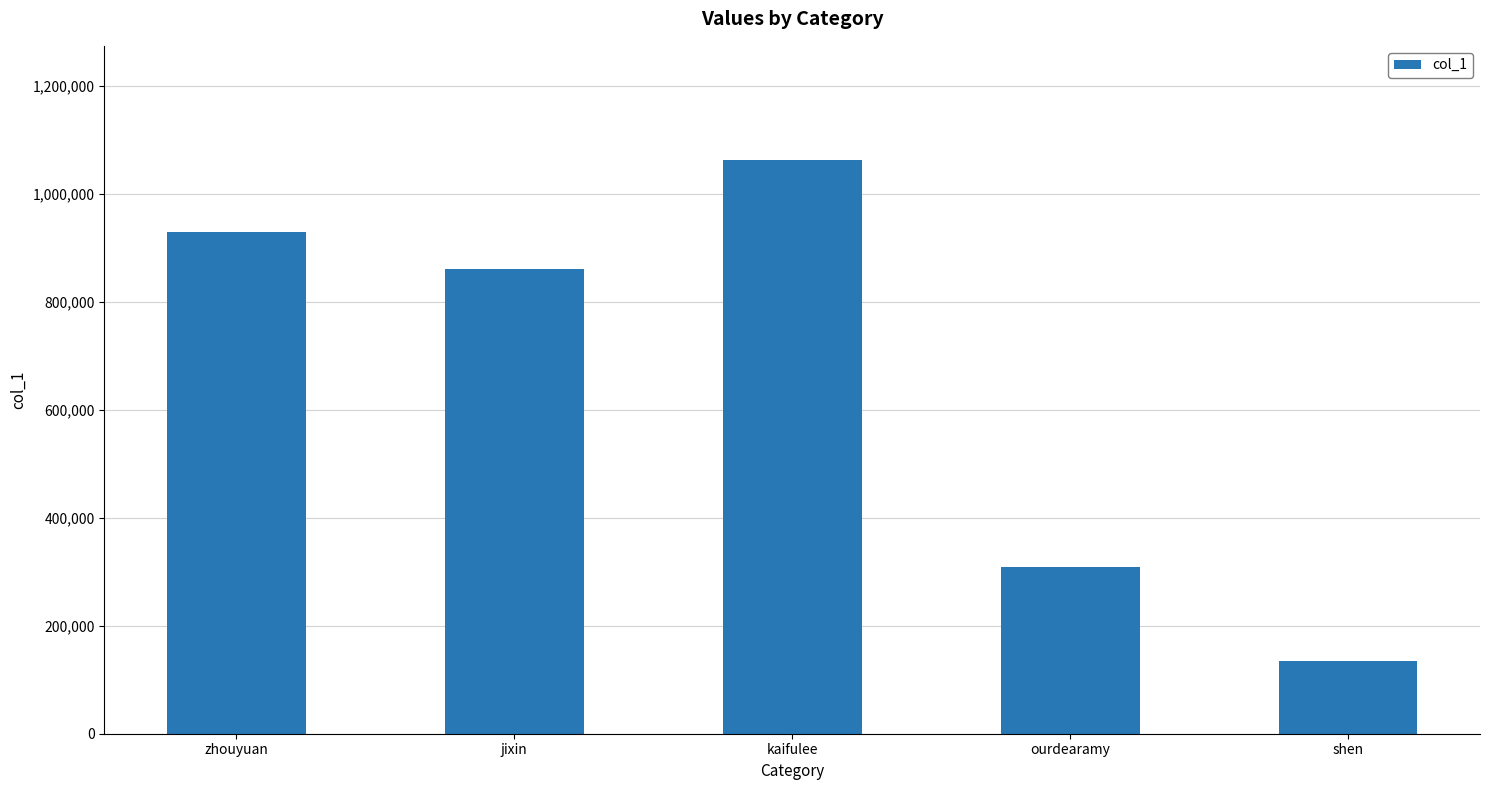

Which label corresponds to the largest value in the chart?

kaifulee